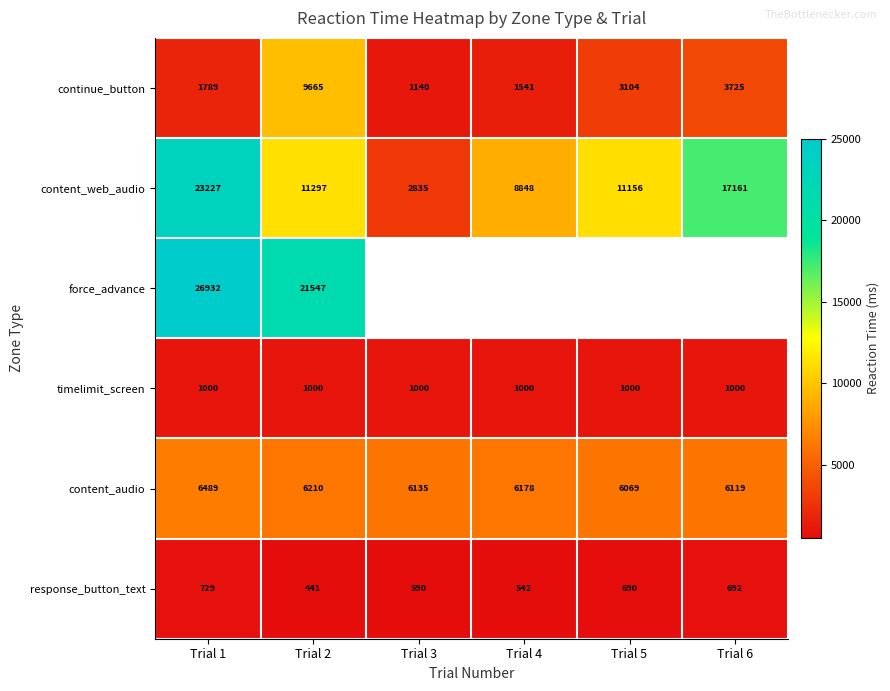

List the labels in order of content_audio value, smallest first.

Trial 5, Trial 6, Trial 3, Trial 4, Trial 2, Trial 1